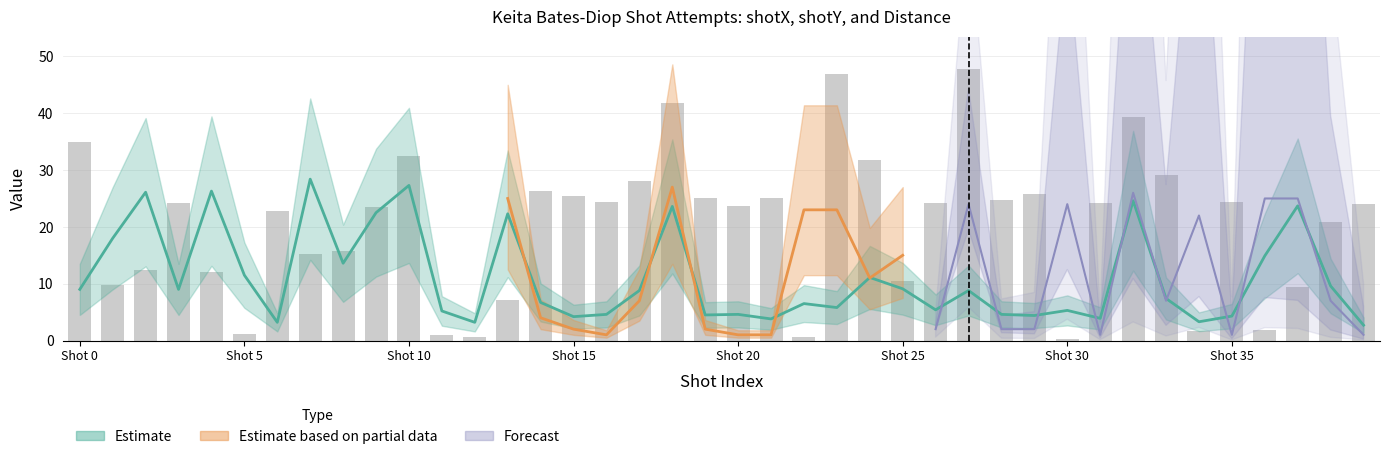

Which has a higher value, Shot 5 or Shot 20?

Shot 20